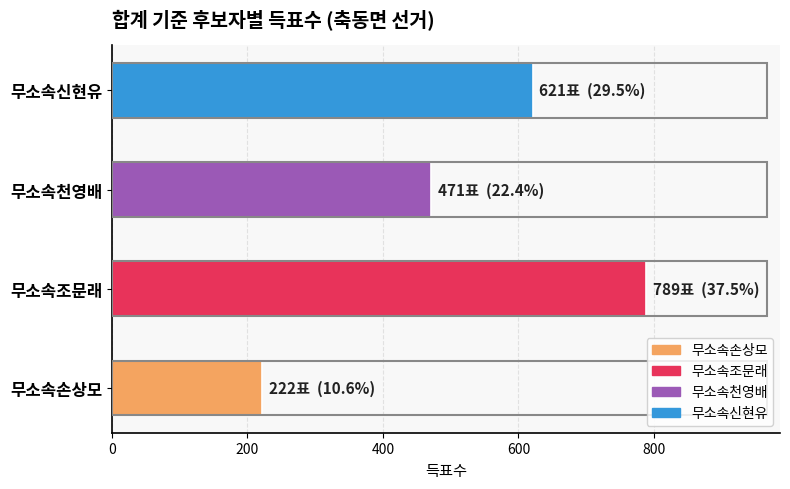

What is the sum of the values at 무소속조문래 and 무소속천영배?

1260